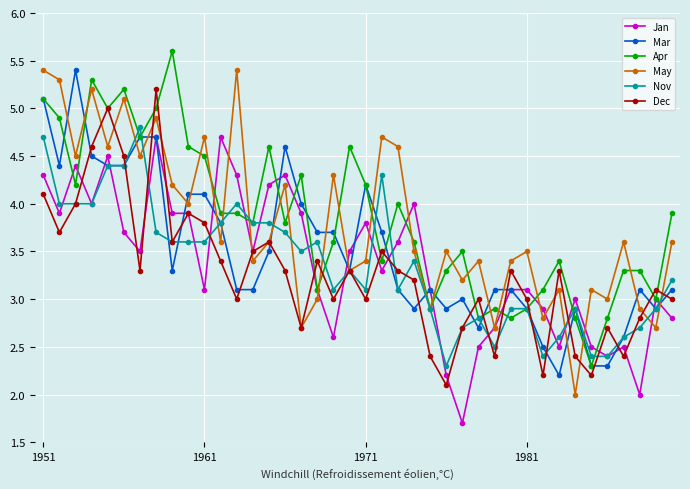

What is the highest value of the Nov series?

4.8